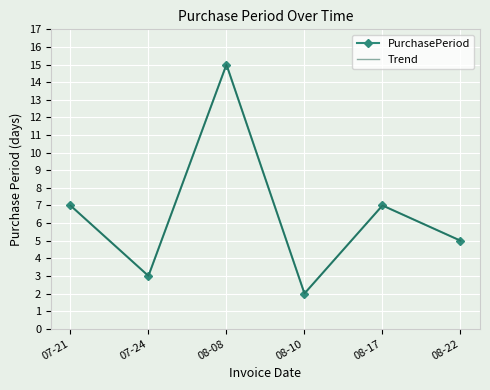

What is the total value across all series at 08-22?

10